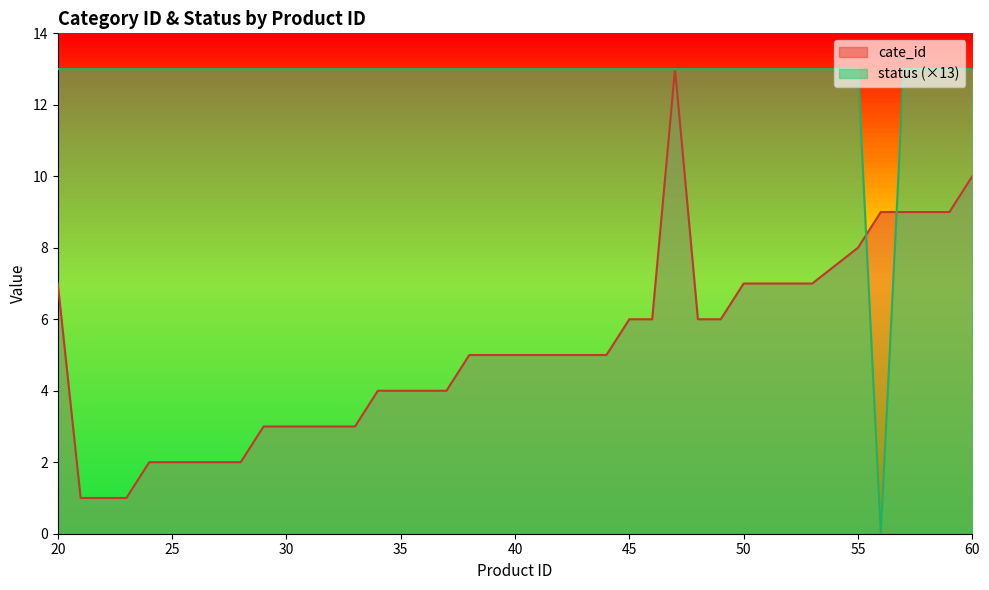

Rank the series by their average value, from highest to lowest.

status (×13), cate_id